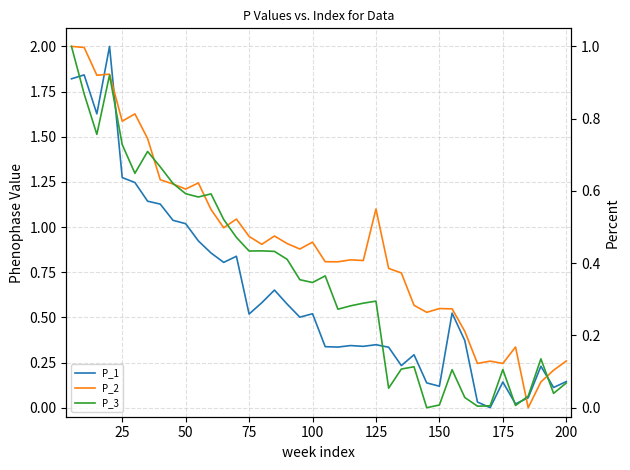

How many lines are shown in the chart?

3